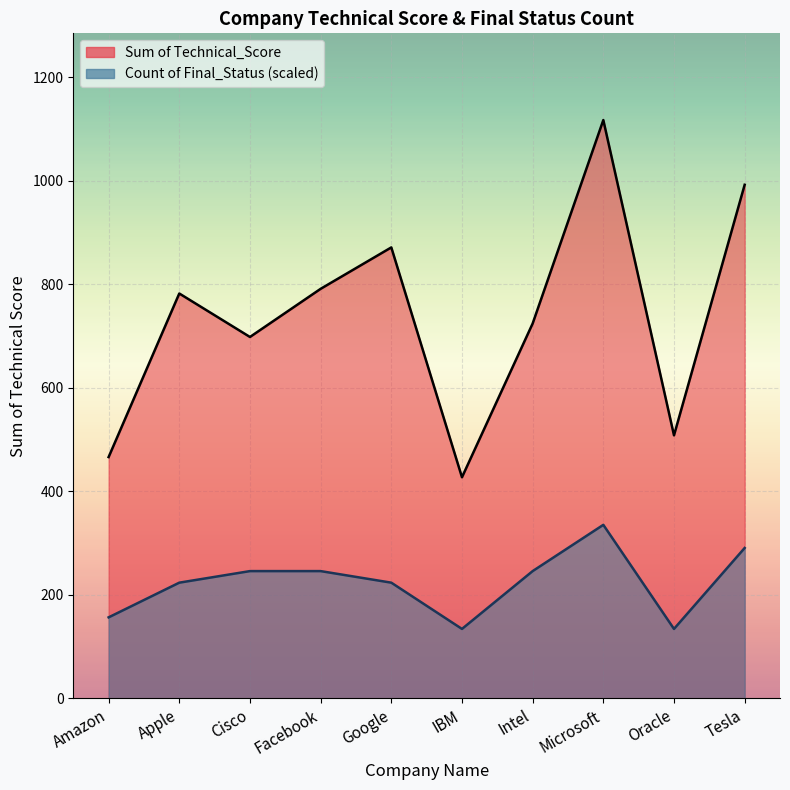

What are all the series names shown in the legend?

Sum of Technical_Score, Count of Final_Status